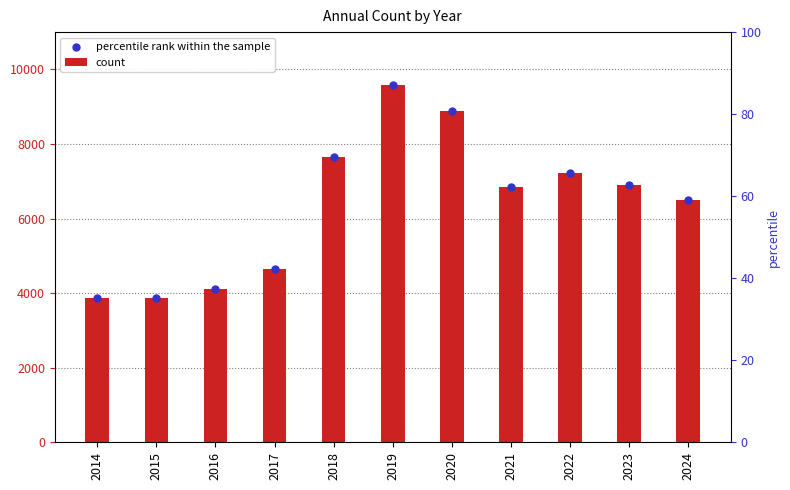

What are all the series names shown in the legend?

count, percentile rank within the sample